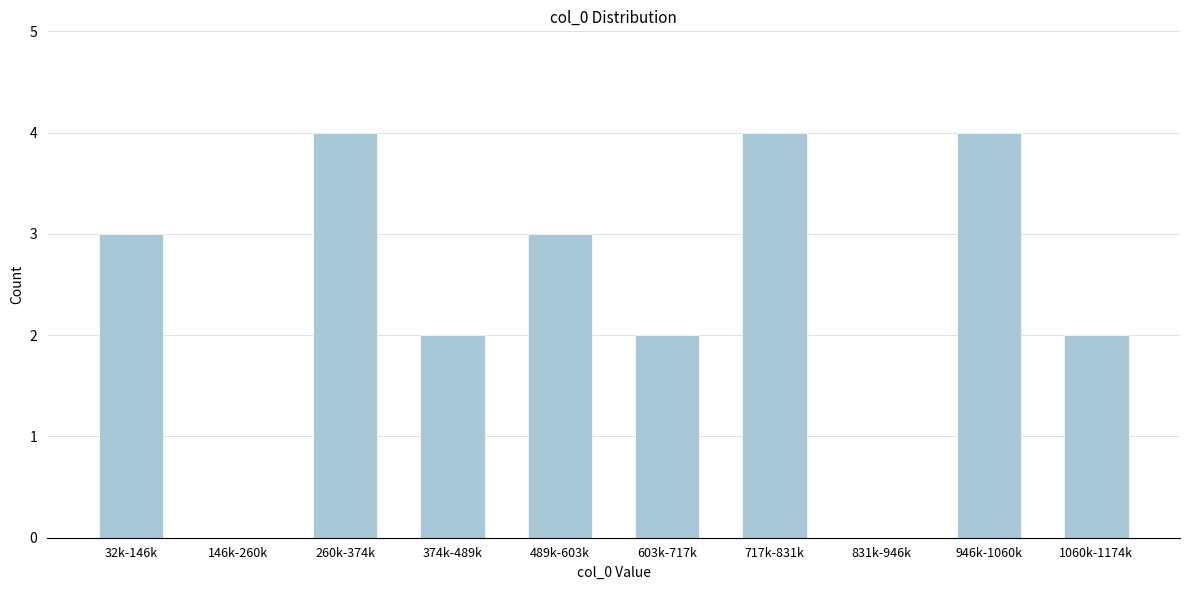

Reading right to left, list all the values displayed in this chart.

1060k-1174k=2	946k-1060k=4	831k-946k=0	717k-831k=4	603k-717k=2	489k-603k=3	374k-489k=2	260k-374k=4	146k-260k=0	32k-146k=3